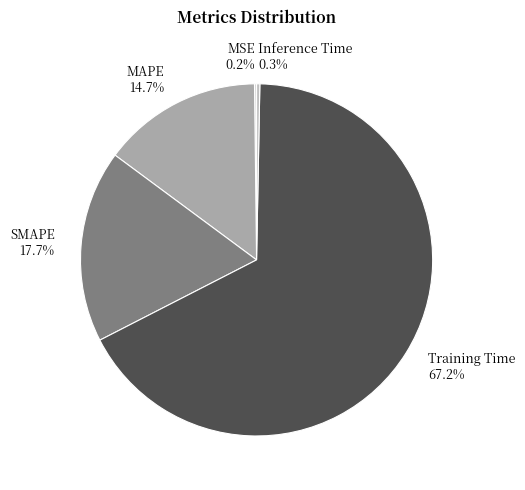

Between Training Time and MAPE, which is larger?

Training Time